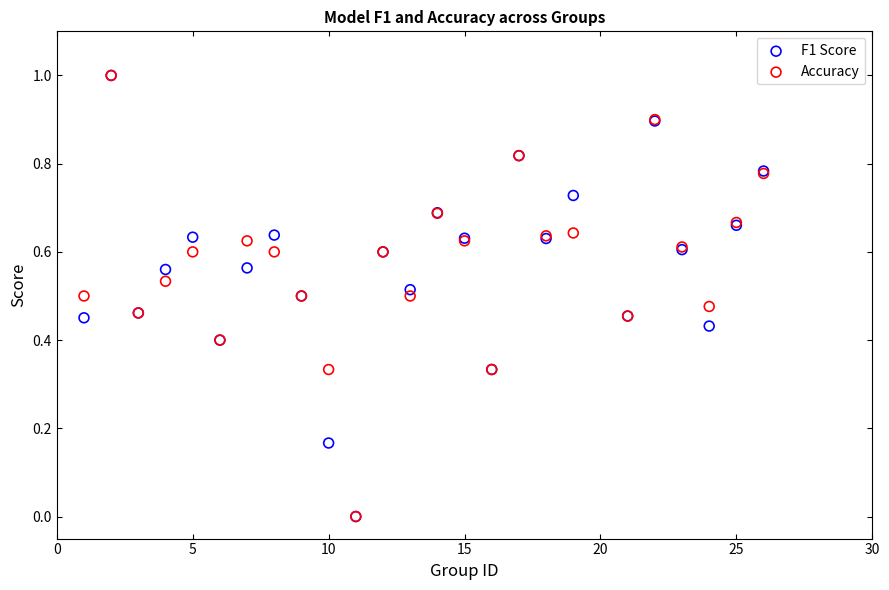

What are all the series names shown in the legend?

F1 Score, Accuracy